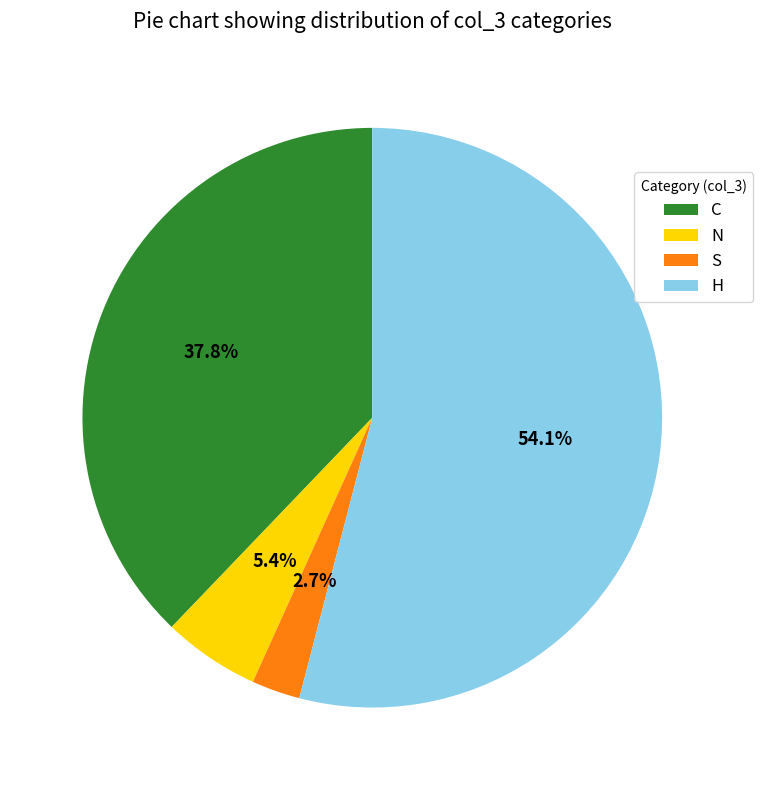

To the nearest percent, what is the combined percentage of C and S?

41%